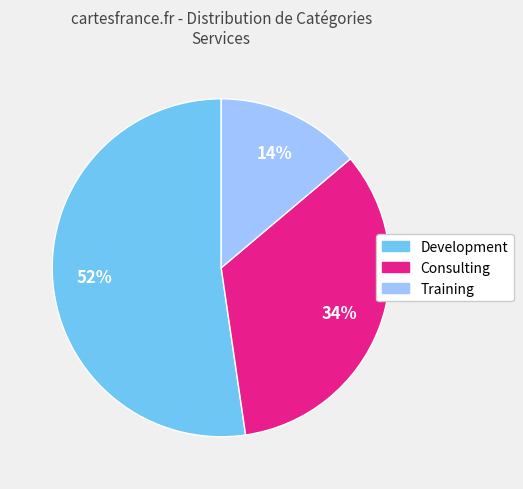

To the nearest percent, what is the average slice percentage?

33%